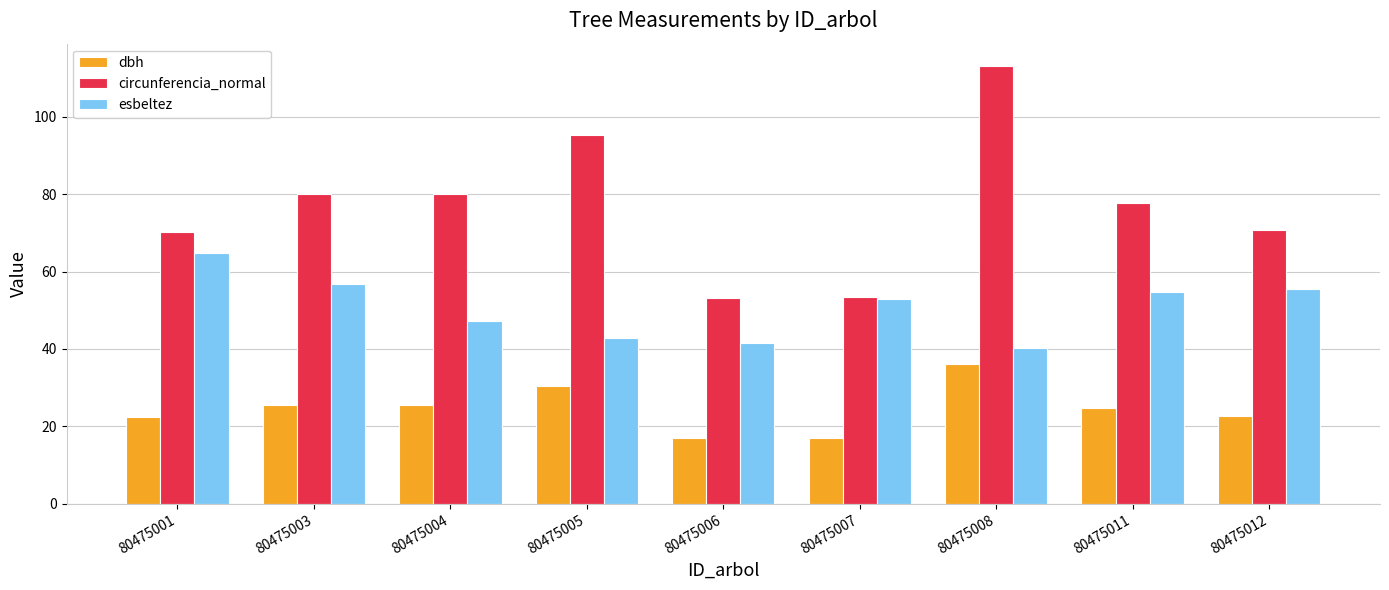

Is the value of circunferencia_normal at 80475006 greater than the value of esbeltez at 80475003?

No